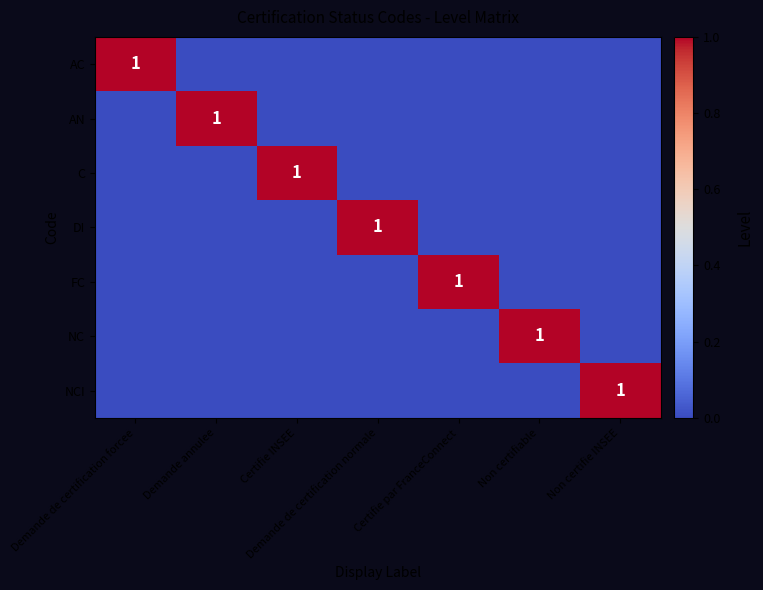

The value of AN at Demande annulee is 1. True or false?

True